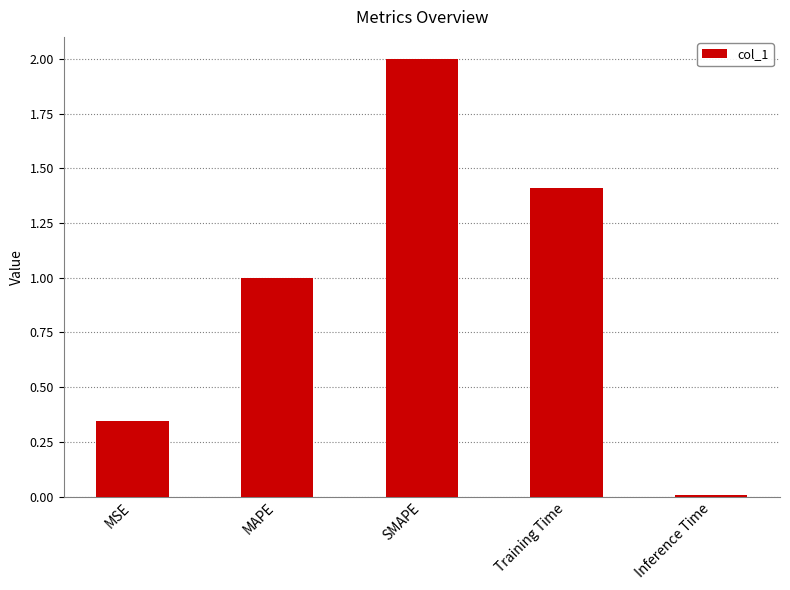

List the labels in order of value, largest first.

SMAPE, Training Time, MAPE, MSE, Inference Time